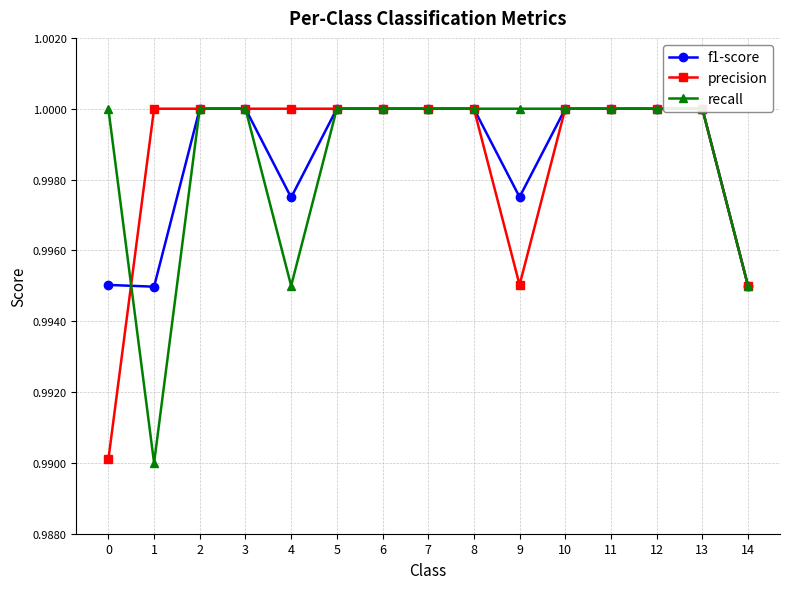

What is the sum of the precision values at 10 and 13?

2.0